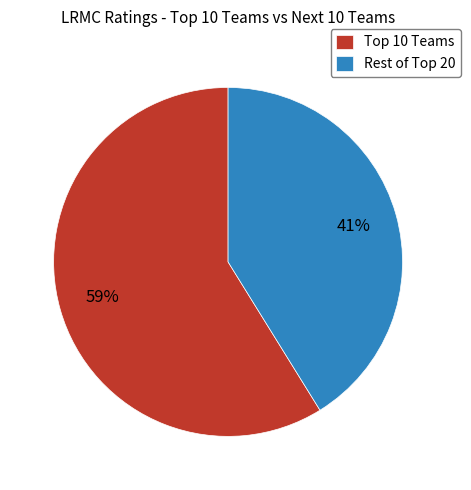

What is the largest slice in the pie chart?

Top 10 Teams